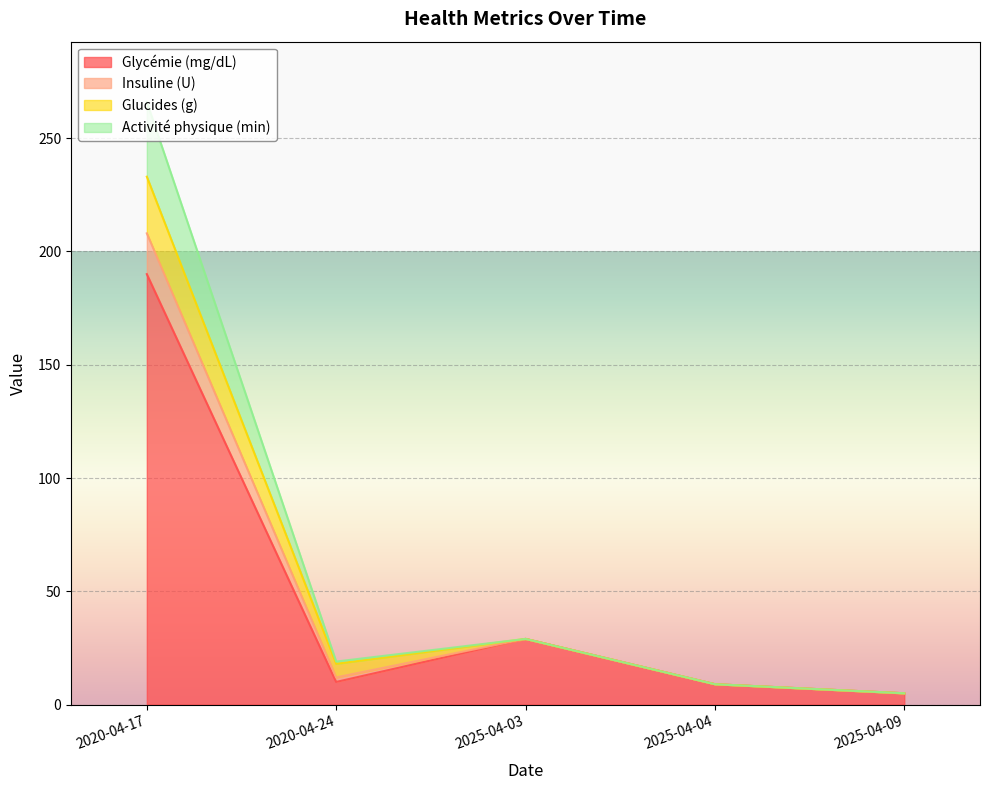

How many data points does each series have?

5